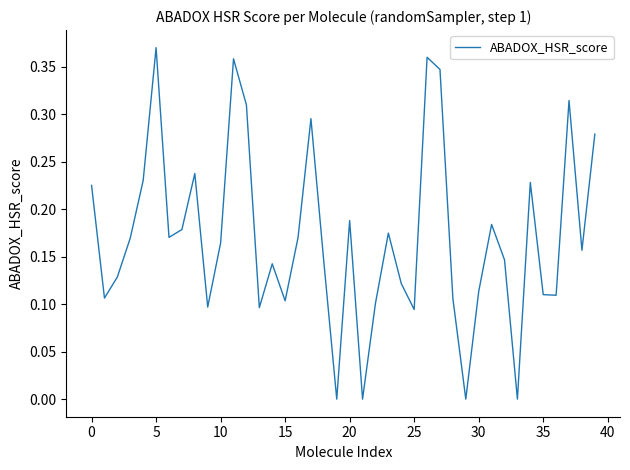

Does the chart display data point markers on the line(s)?

No